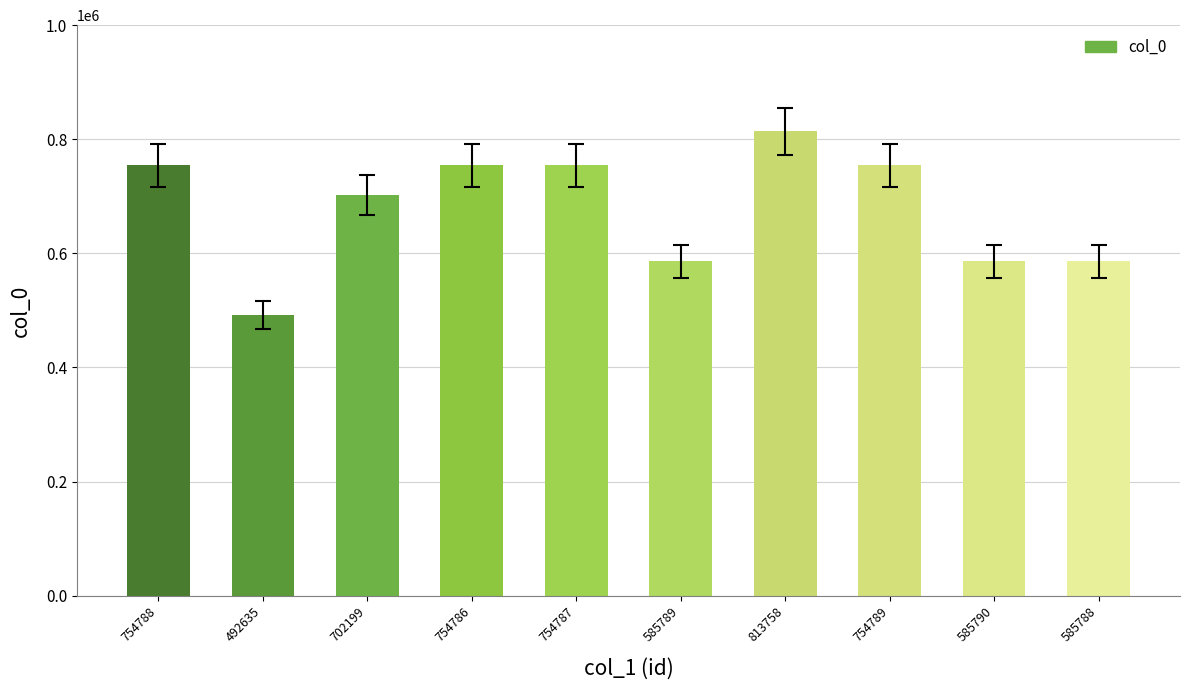

What is the difference between the maximum and second lowest values?

227970